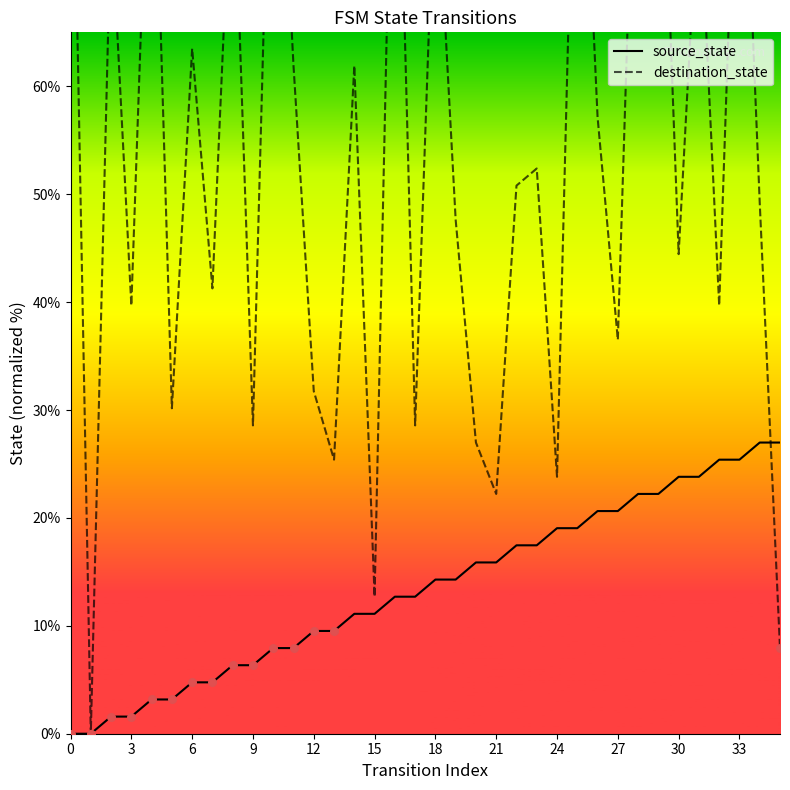

At which category is the sum across all series the highest?

33